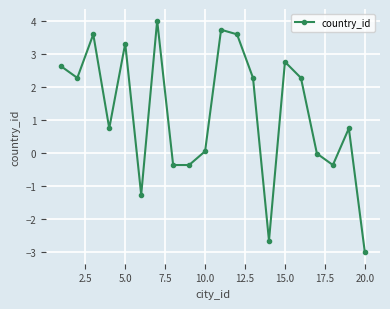

How many interior local peaks (higher than both neighbors) does the data have?

6